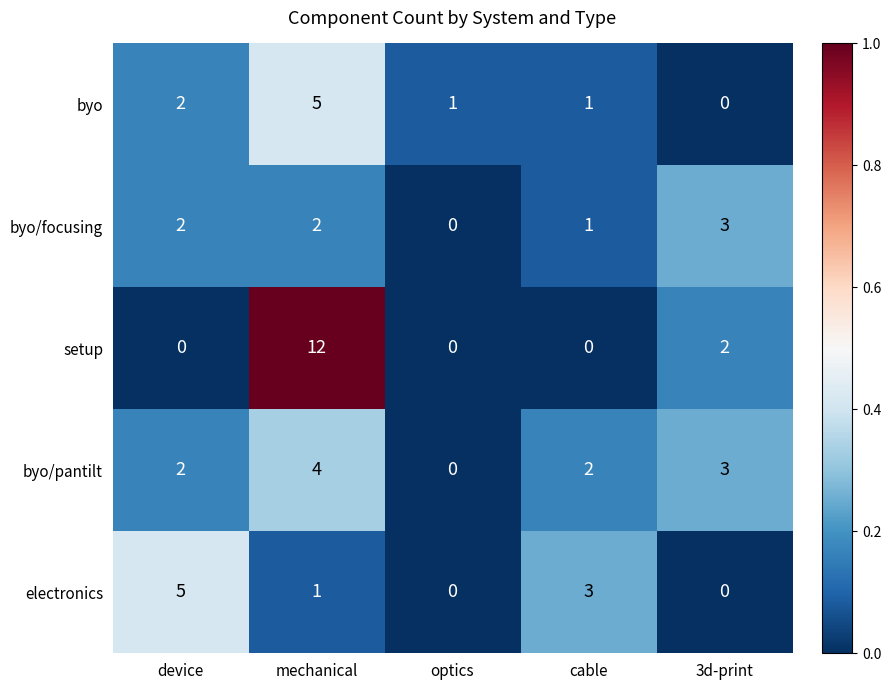

How many categories are shown in the chart?

5